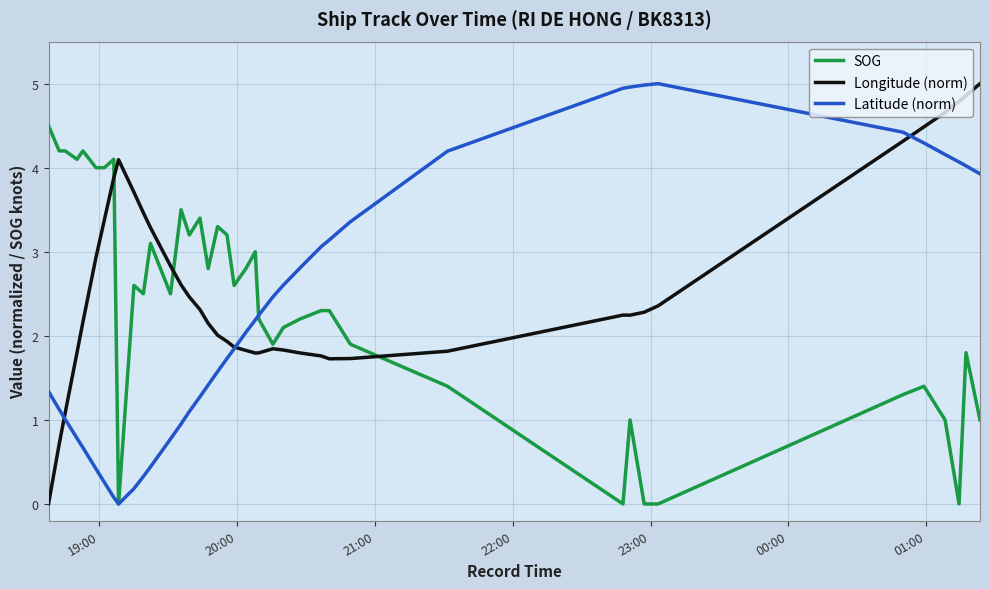

What is the maximum value for SOG?

4.5